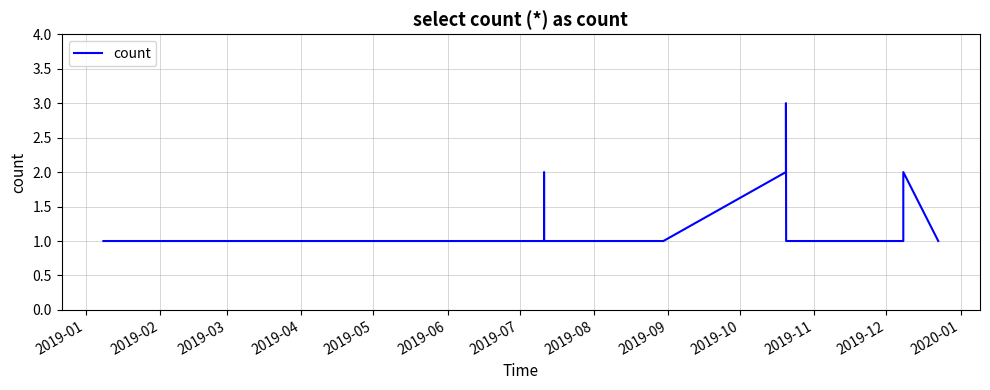

Does the chart have visible grid lines?

Yes